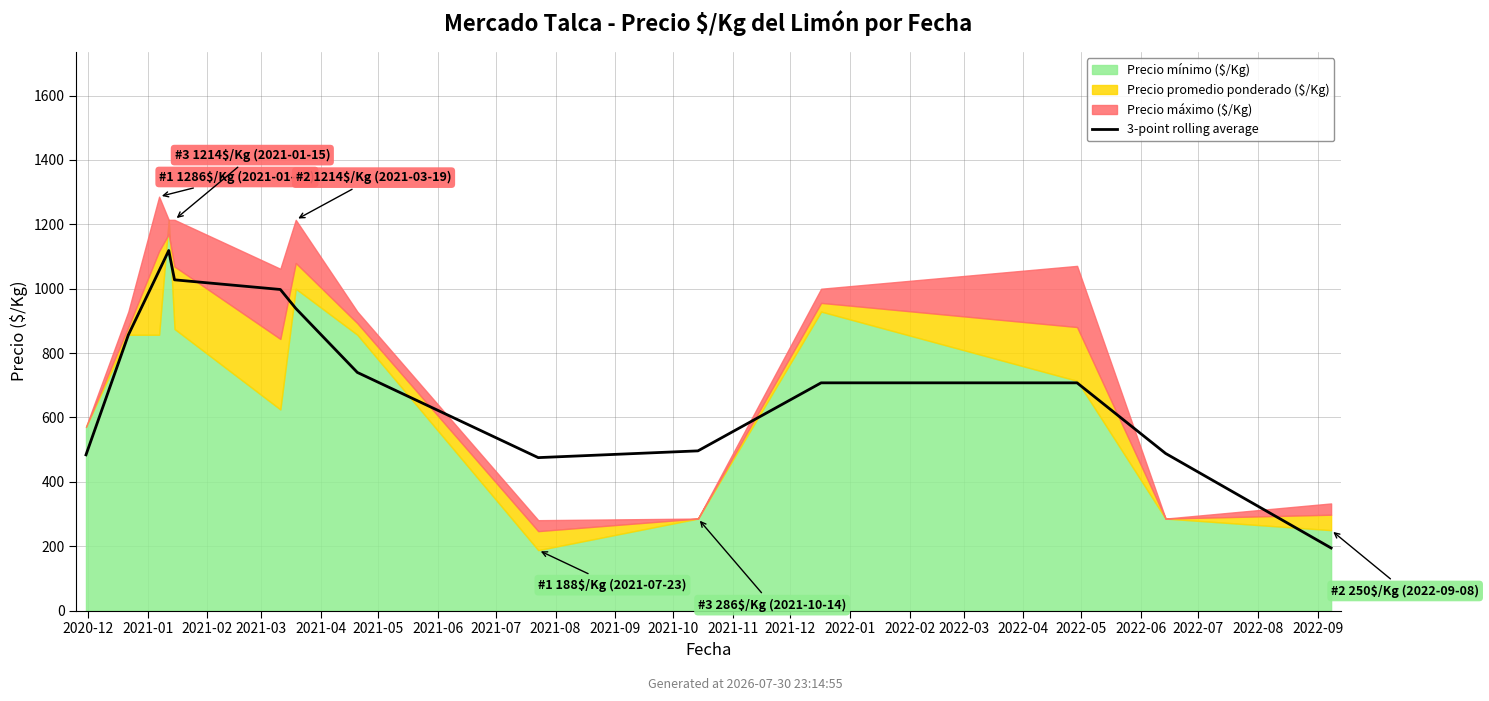

Does the chart display data point markers on the line(s)?

No